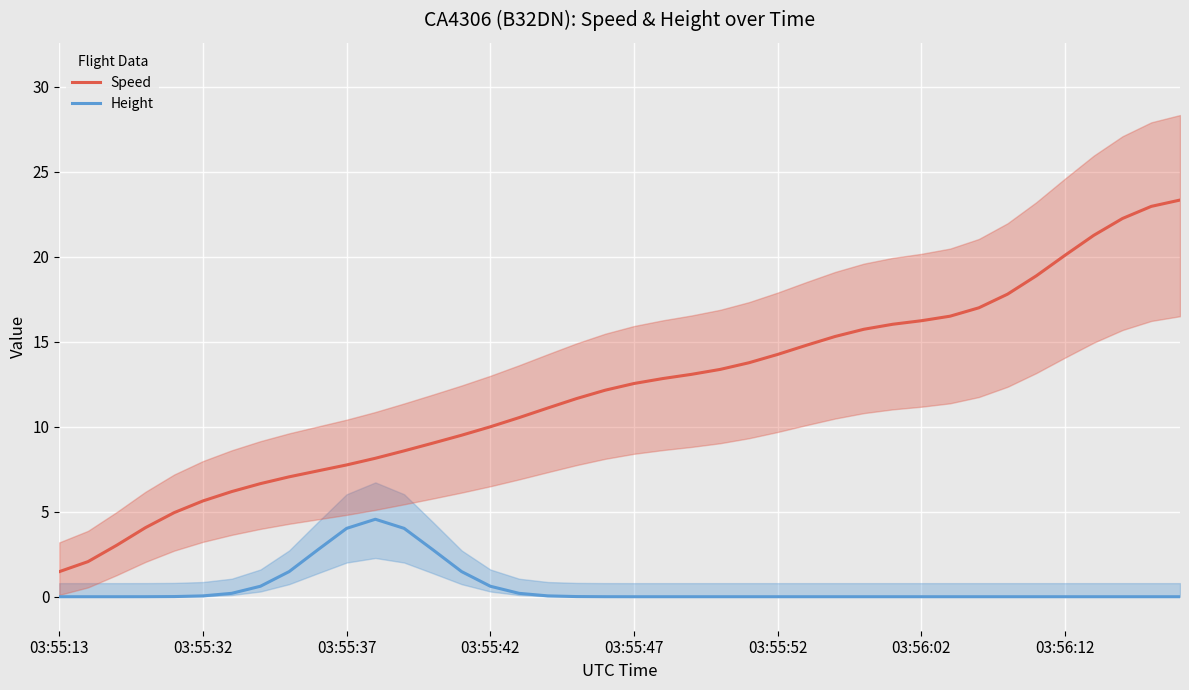

At which category is the sum across all series the highest?

39